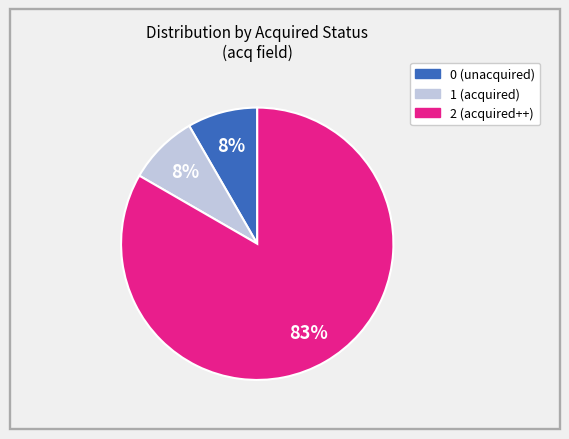

To the nearest percent, what is the average slice percentage?

33%